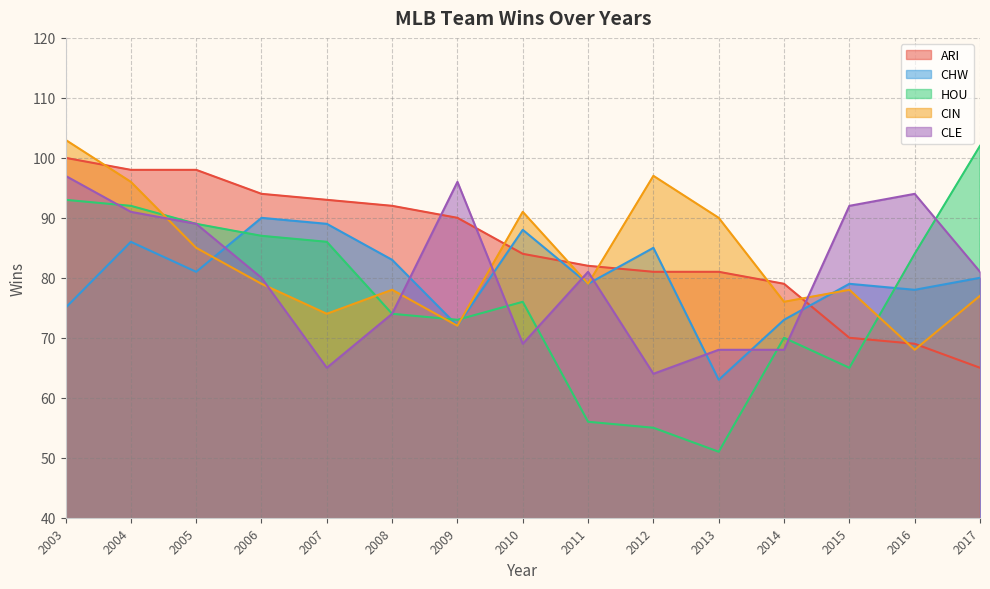

Reading left to right, transcribe all the data shown in this chart.

ARI: 2017=65	2016=69	2015=70	2014=79	2013=81	2012=81	2011=82	2010=84	2009=90	2008=92	2007=93	2006=94	2005=98	2004=98	2003=100
CHW: 2017=80	2016=78	2015=79	2014=73	2013=63	2012=85	2011=79	2010=88	2009=72	2008=83	2007=89	2006=90	2005=81	2004=86	2003=75
HOU: 2017=102	2016=84	2015=65	2014=70	2013=51	2012=55	2011=56	2010=76	2009=73	2008=74	2007=86	2006=87	2005=89	2004=92	2003=93
CIN: 2017=77	2016=68	2015=78	2014=76	2013=90	2012=97	2011=79	2010=91	2009=72	2008=78	2007=74	2006=79	2005=85	2004=96	2003=103
CLE: 2017=81	2016=94	2015=92	2014=68	2013=68	2012=64	2011=81	2010=69	2009=96	2008=74	2007=65	2006=80	2005=89	2004=91	2003=97